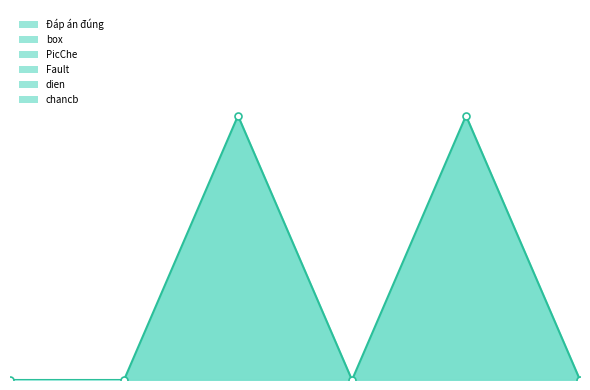

At which label does box reach its minimum?

2